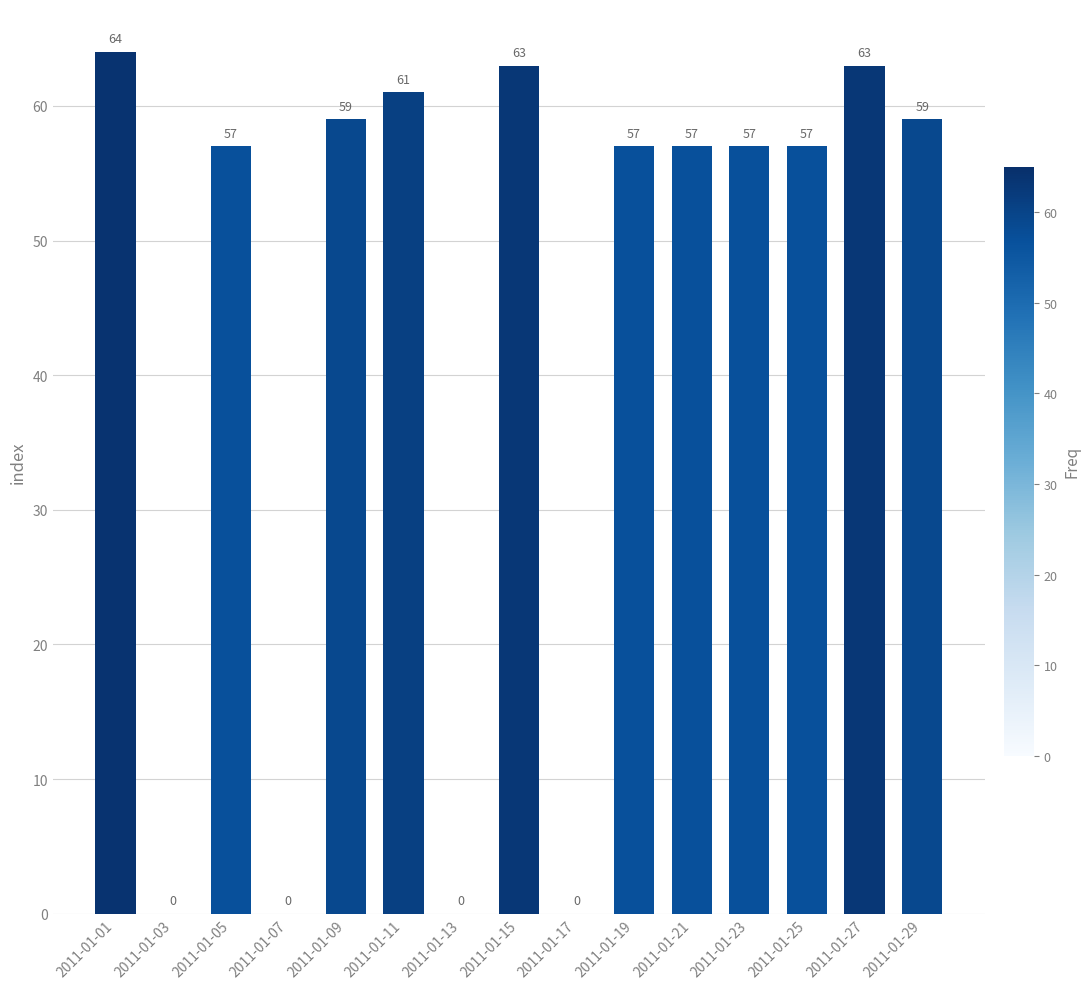

Between 2011-01-29 and 2011-01-23, which is larger?

2011-01-29